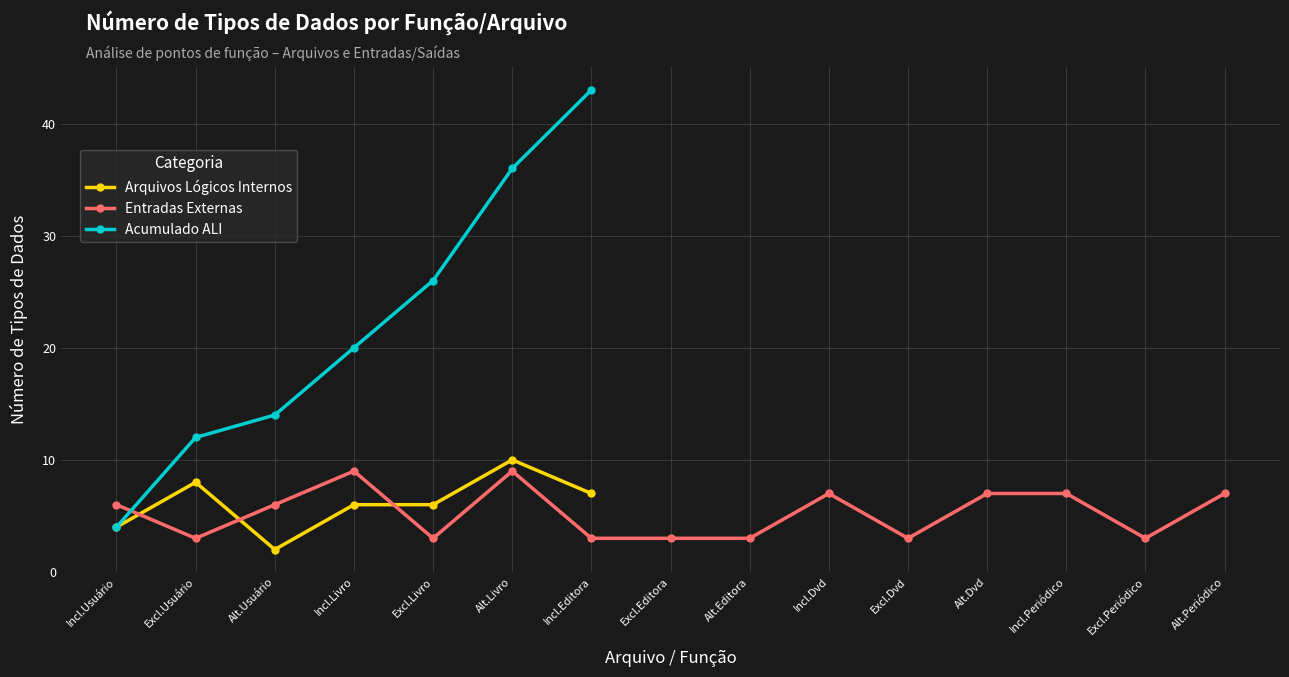

True or false: Entradas Externas has a value of 3.0 at Excl.Periódico.

True